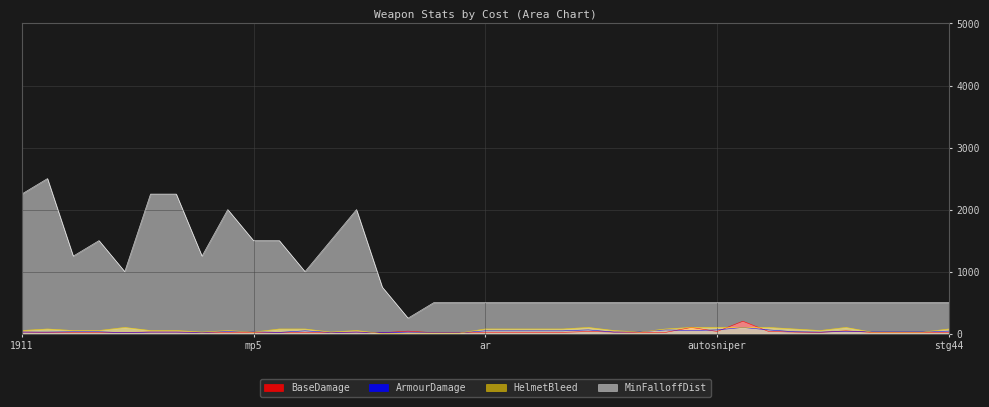

What position from the left is akshorty?

24